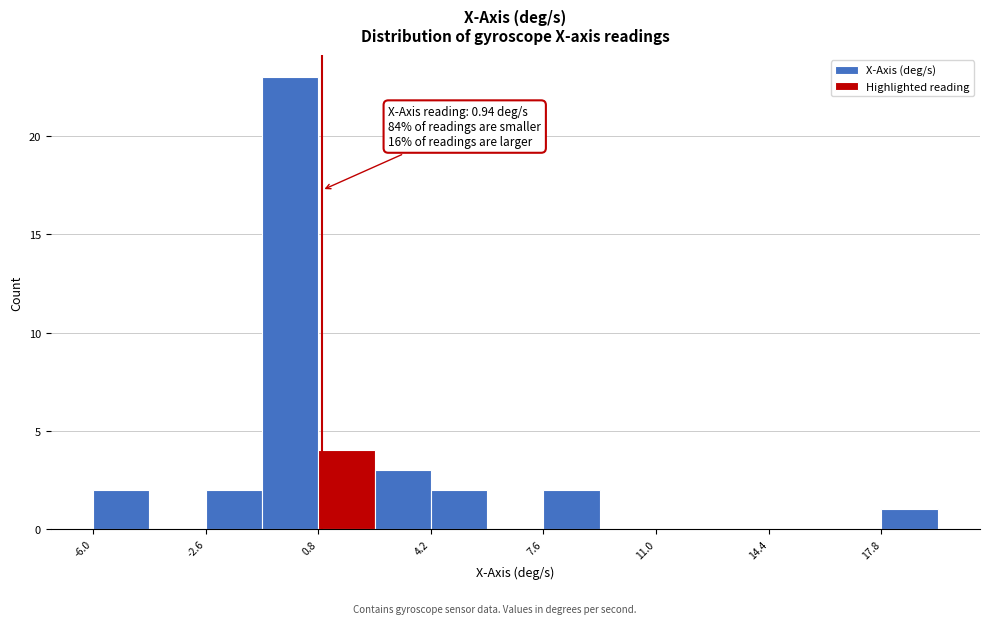

Read against the x-axis, roughly where is the centre of the tallest bar?

0.0